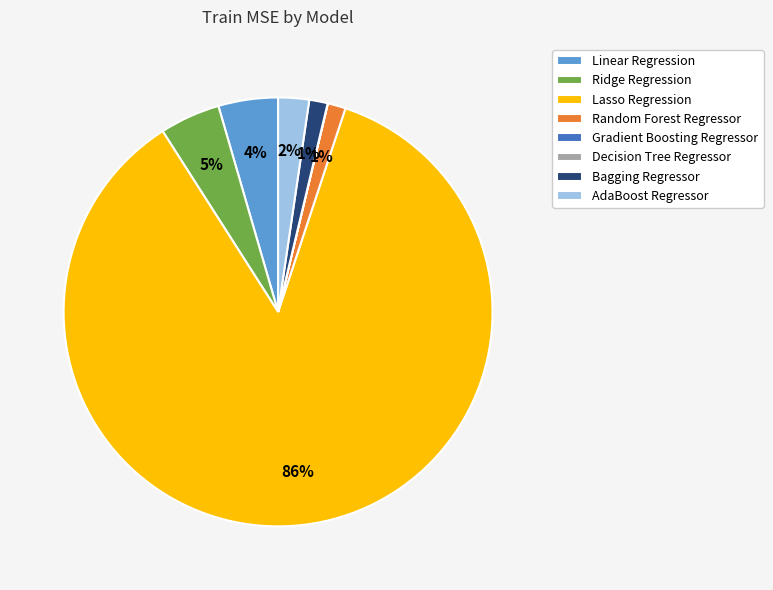

Does Lasso Regression account for over 50% of the chart?

Yes